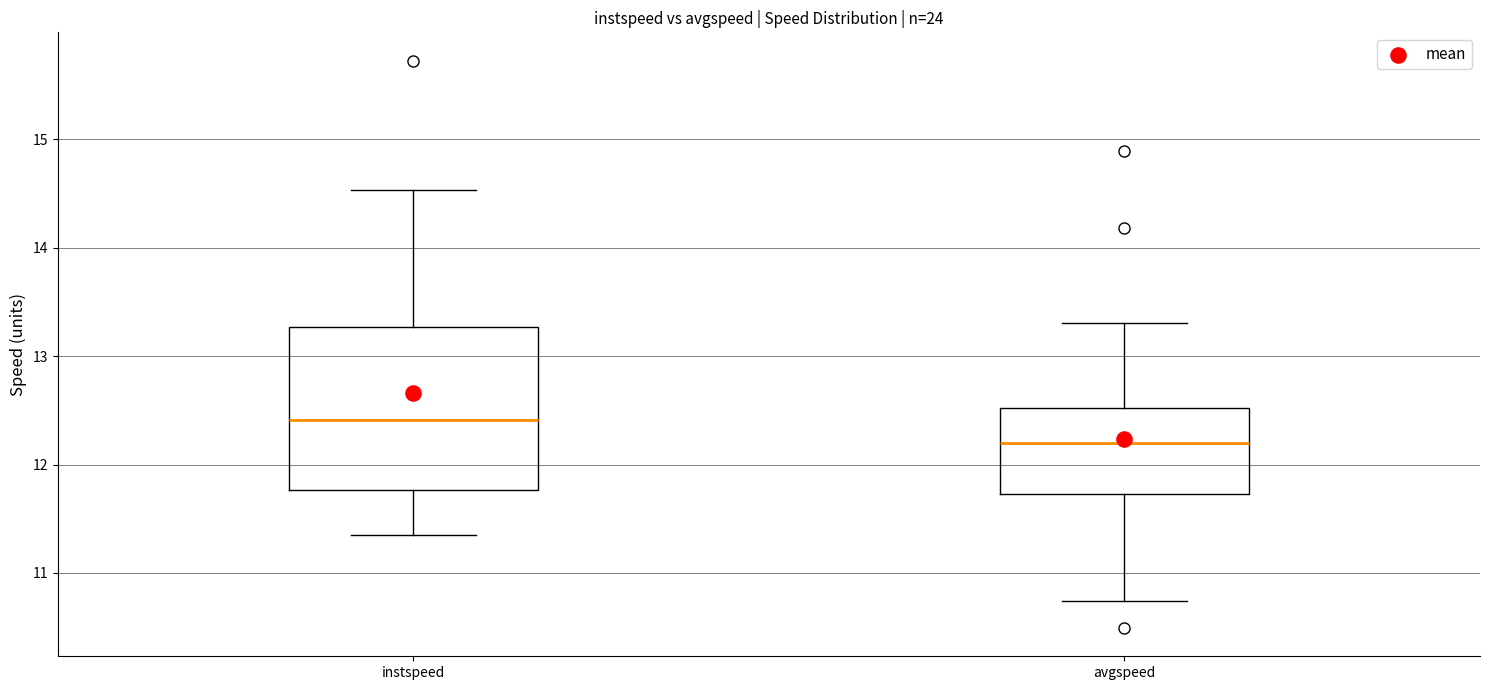

Where does the median line of the box for instspeed sit on the y-axis? The values are not printed on the chart, so give them approximately, as read against the axis.

12.4